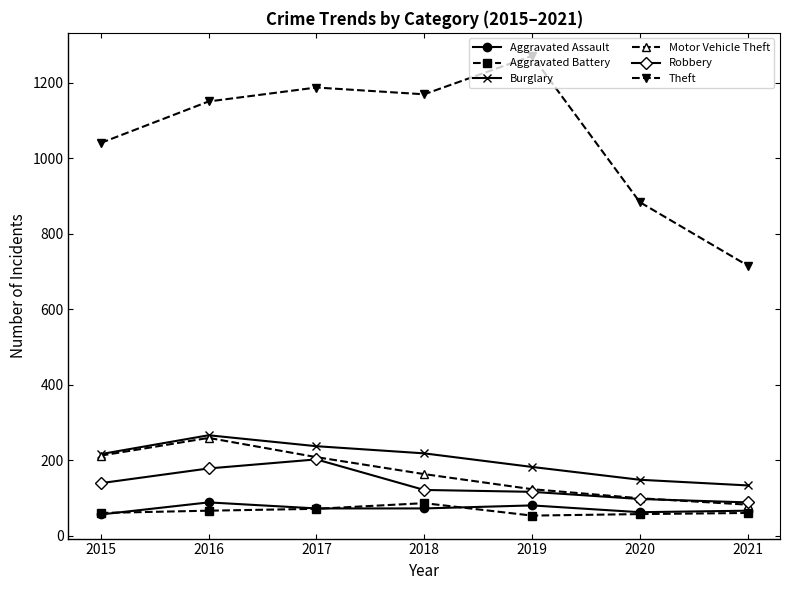

Which category has the lowest value in the Motor Vehicle Theft series?

2021